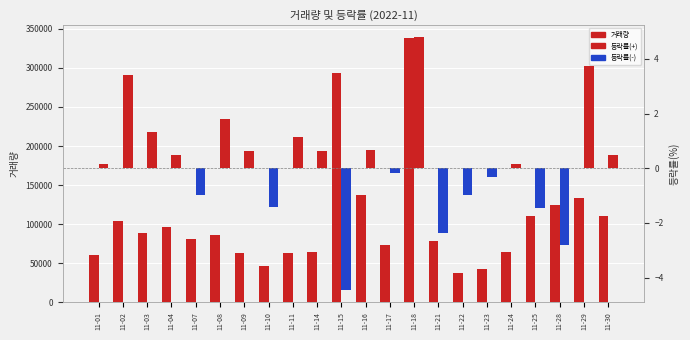

At how many categories does at least one series exceed 224880?

2